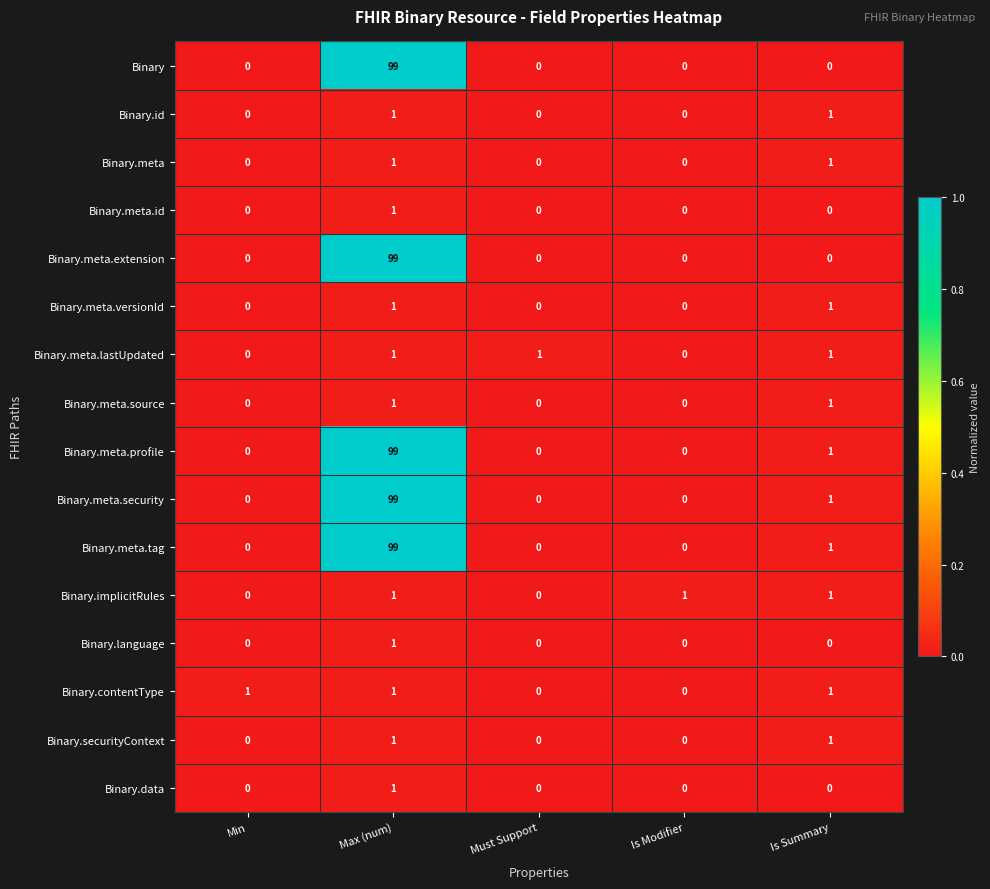

What is the total value across all series at Max (num)?

506